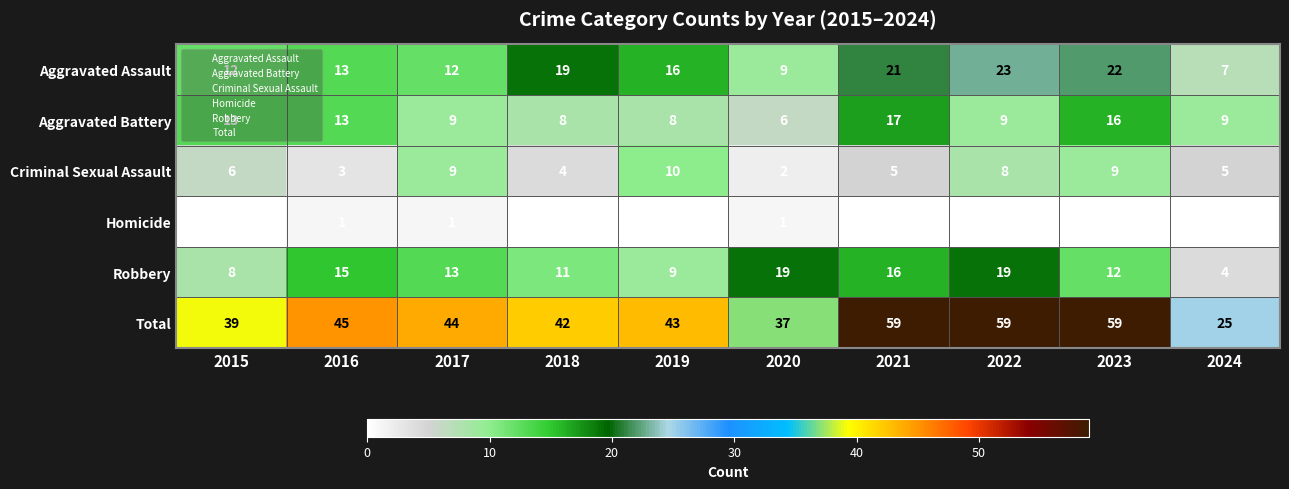

List the series in order of their peak value, highest first.

Total, Aggravated Assault, Robbery, Aggravated Battery, Criminal Sexual Assault, Homicide